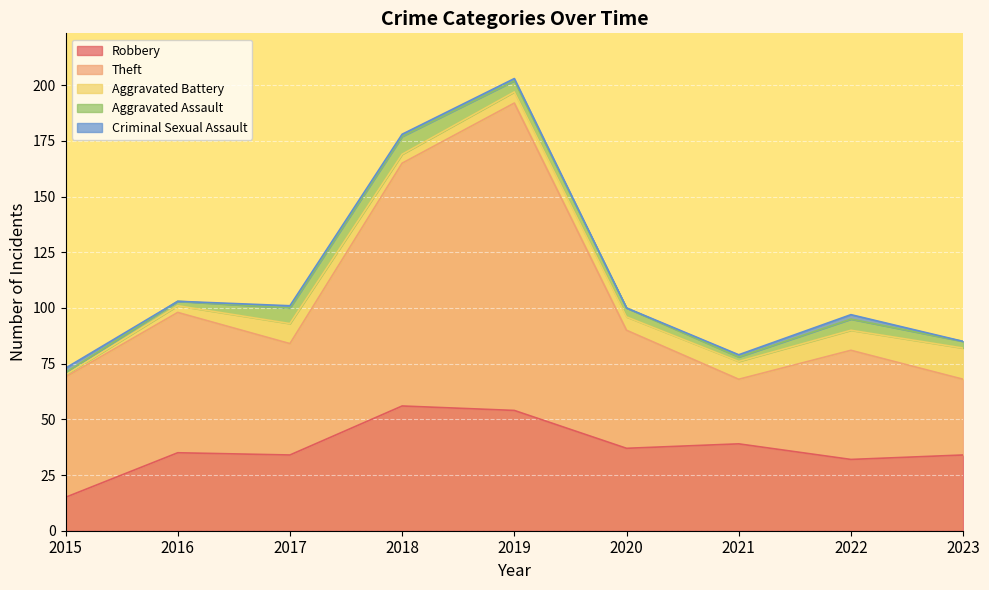

Where is the first local minimum for Aggravated Battery?

2018